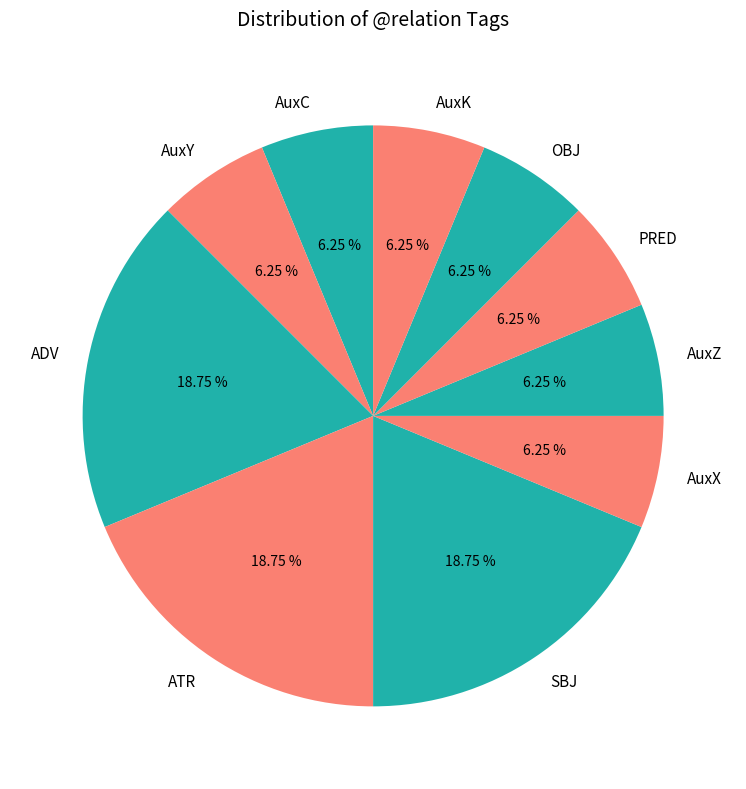

Combined, do SBJ and AuxK account for over 50%?

No